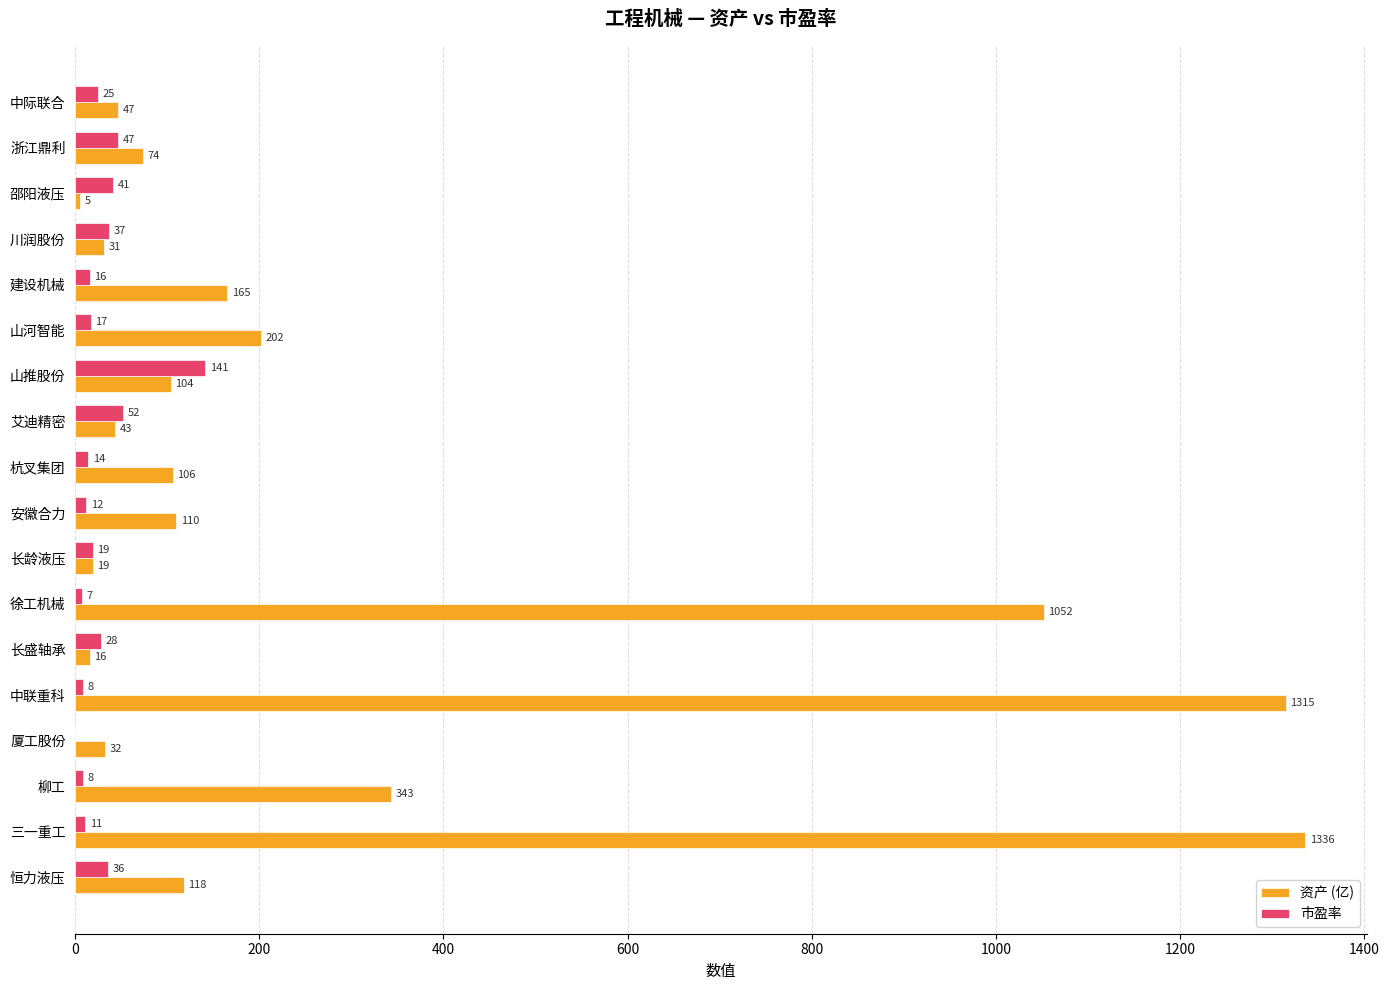

Where is 资产 (亿) nearest to the value 670?

柳工